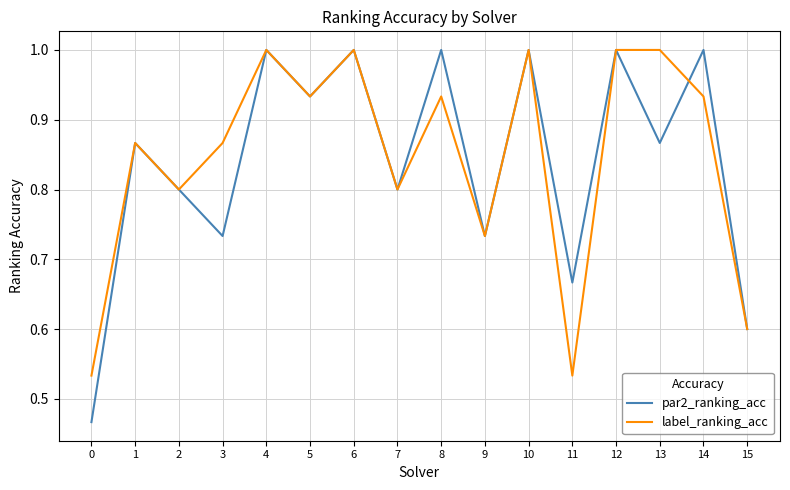

What value does the par2_ranking_acc series have at 14?

1.0